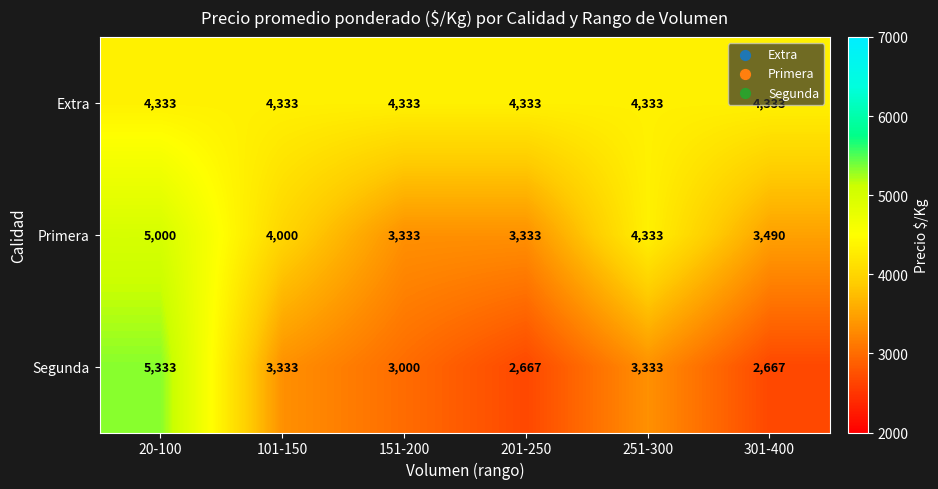

What is the highest value of the Extra series?

4333